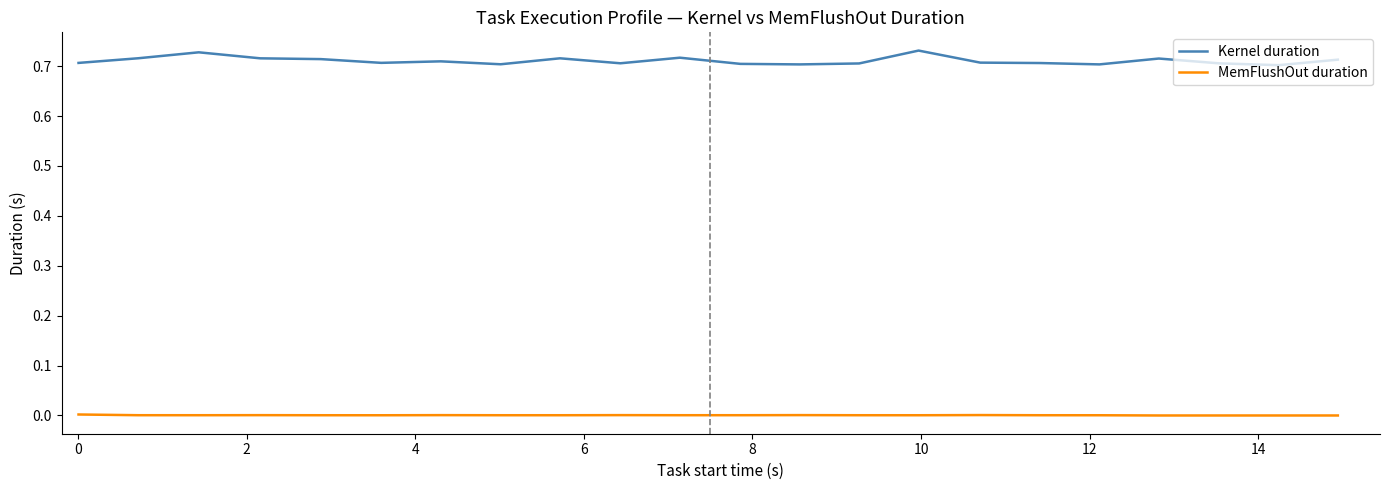

Rank the series by their maximum value, from lowest to highest.

MemFlushOut duration, Kernel duration